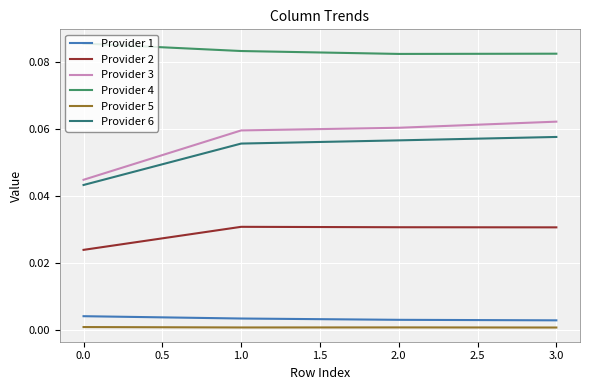

True or false: Provider 4 and Provider 3 intersect in this chart.

False